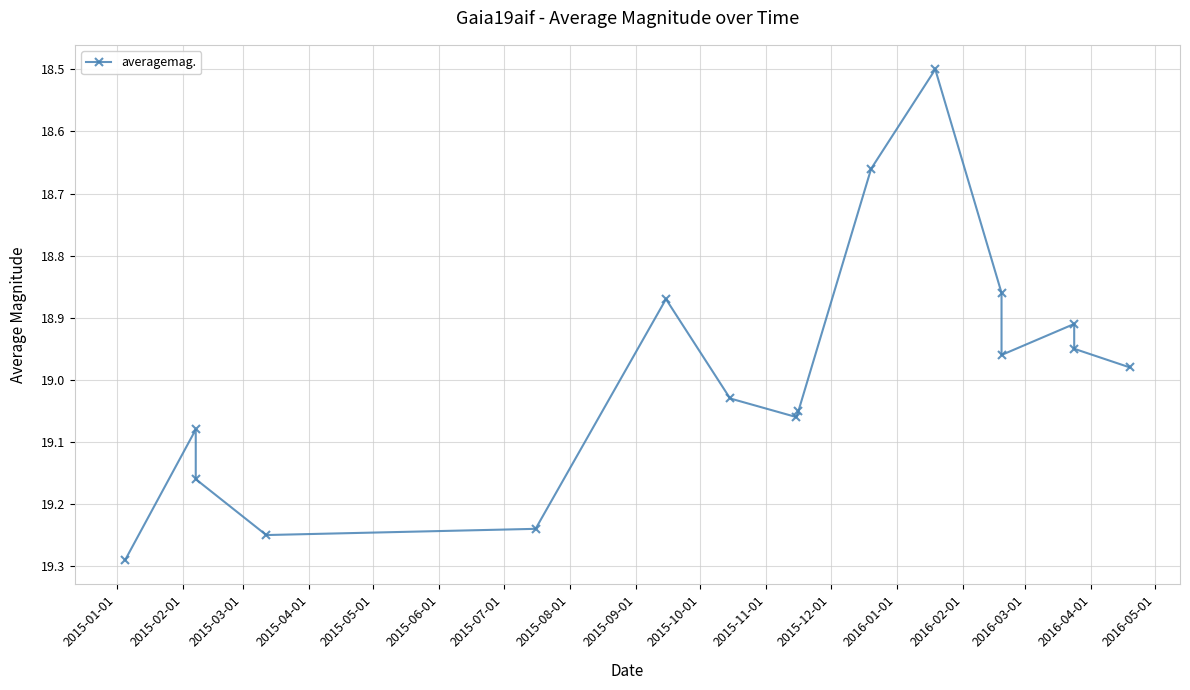

What is the difference between the second highest and second lowest values?

0.6